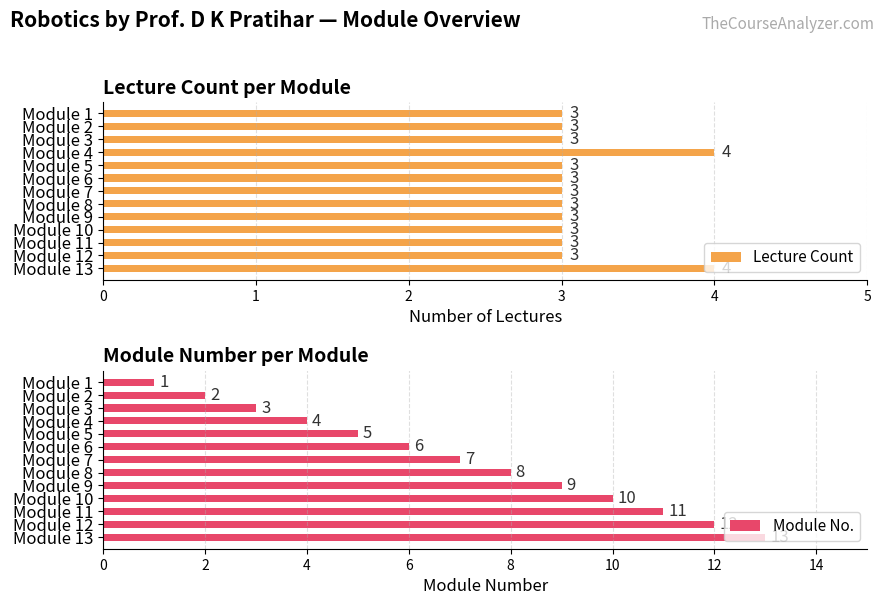

Read the Lecture Count value at Module 13.

4